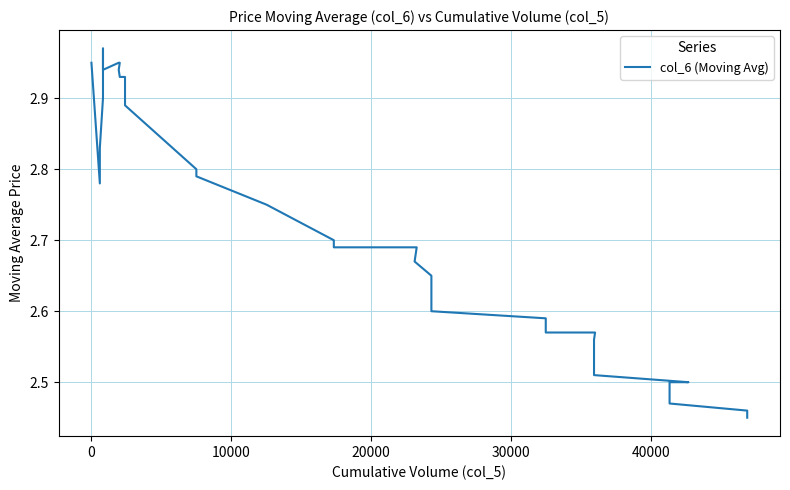

What is the value of the 20th point from the left?

2.7